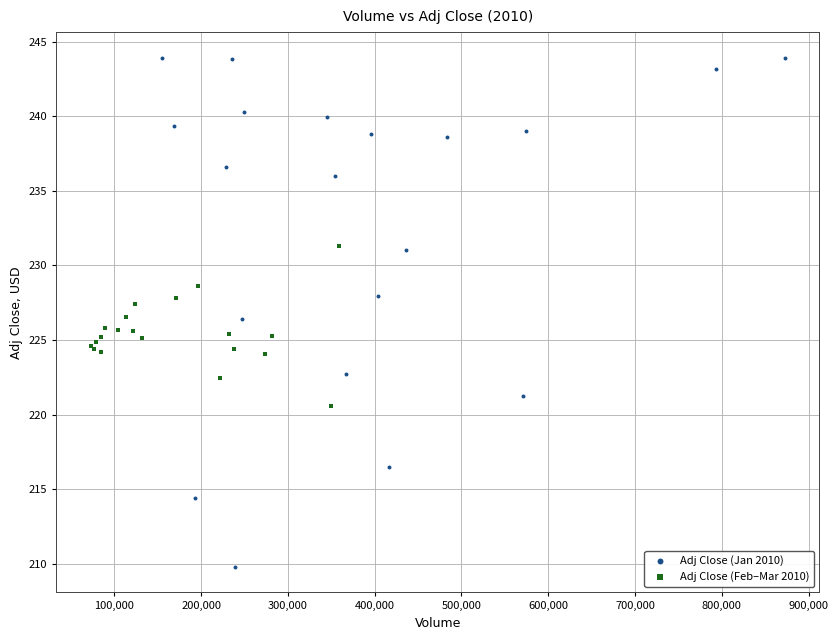

Which series contains the lowest Y value?

Adj Close (Jan 2010)